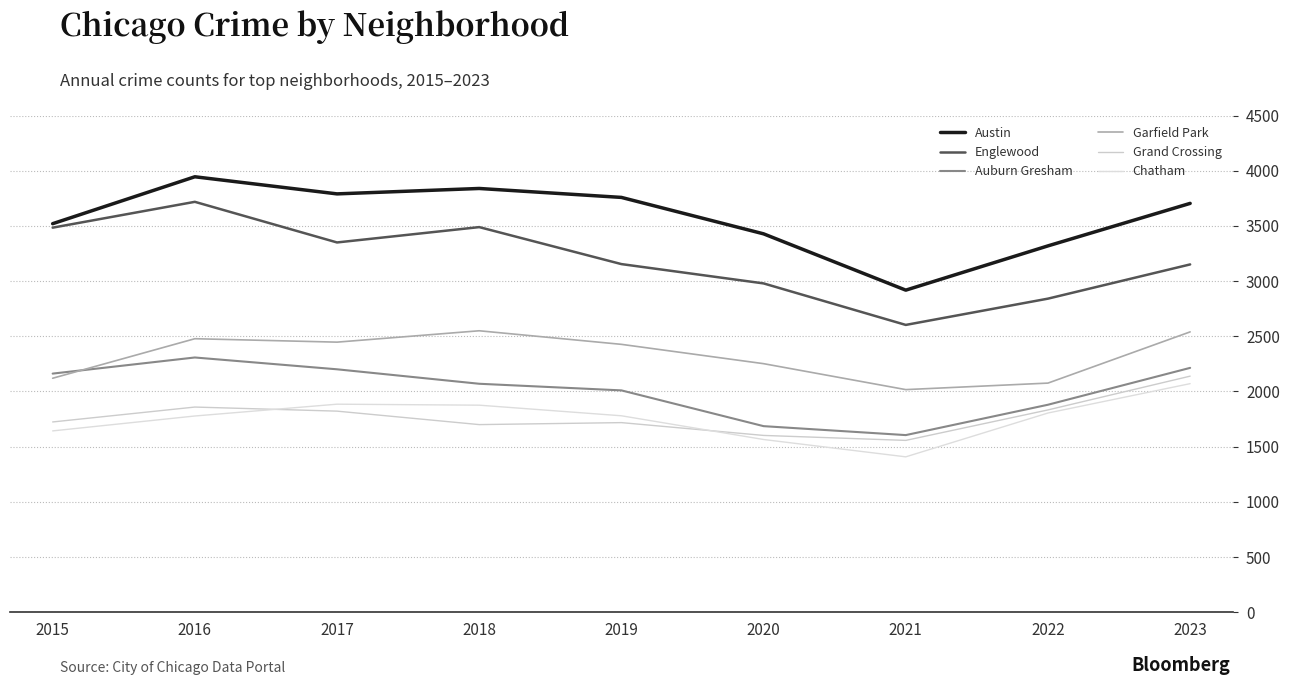

Reading left to right, what are all the values shown in this chart?

Austin: 3520	3945	3790	3839	3758	3428	2918	3319	3704
Englewood: 3484	3718	3350	3489	3154	2979	2603	2841	3151
Auburn Gresham: 2162	2308	2201	2070	2010	1686	1605	1880	2214
Garfield Park: 2120	2478	2447	2550	2427	2252	2017	2076	2540
Grand Crossing: 1724	1859	1822	1700	1718	1602	1557	1833	2139
Chatham: 1643	1778	1885	1876	1780	1565	1408	1805	2071